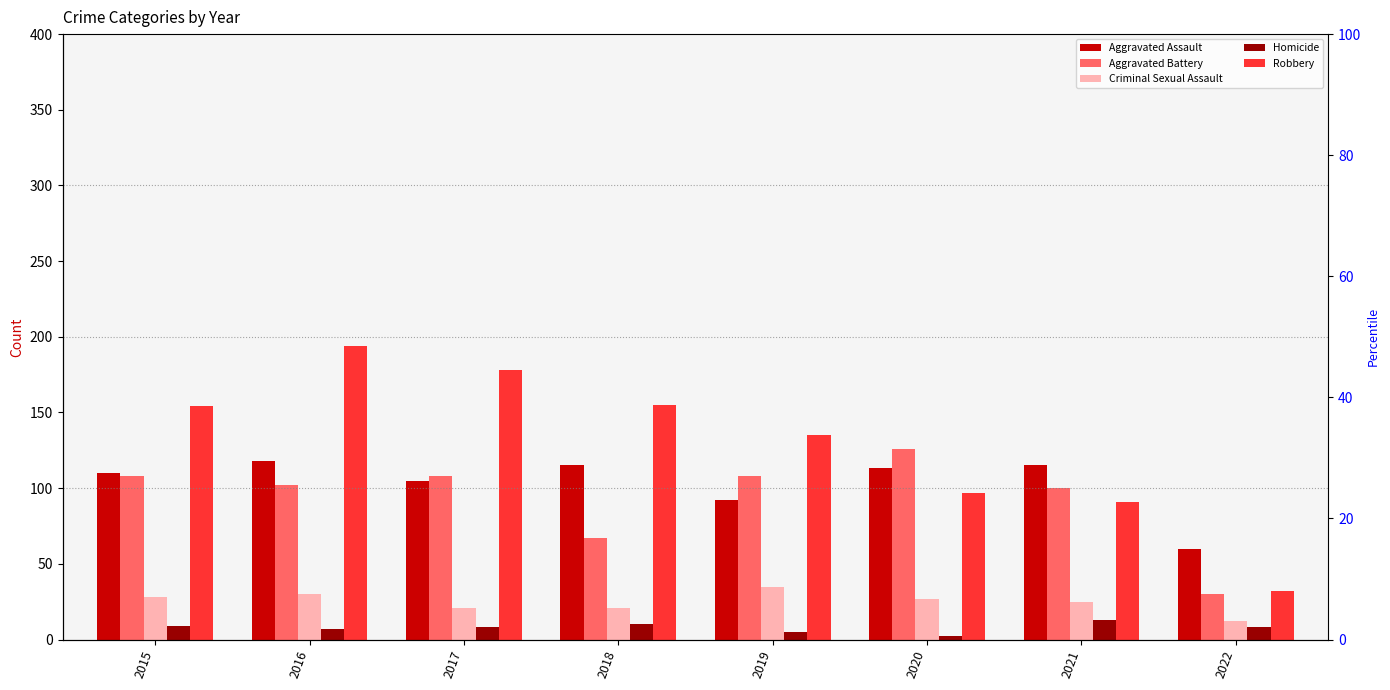

How many bars are there in each group?

5